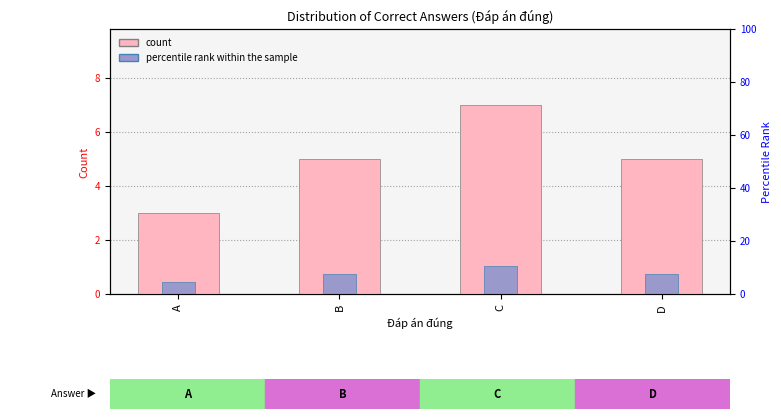

What is the difference between the maximum and minimum values in the count series?

4.0